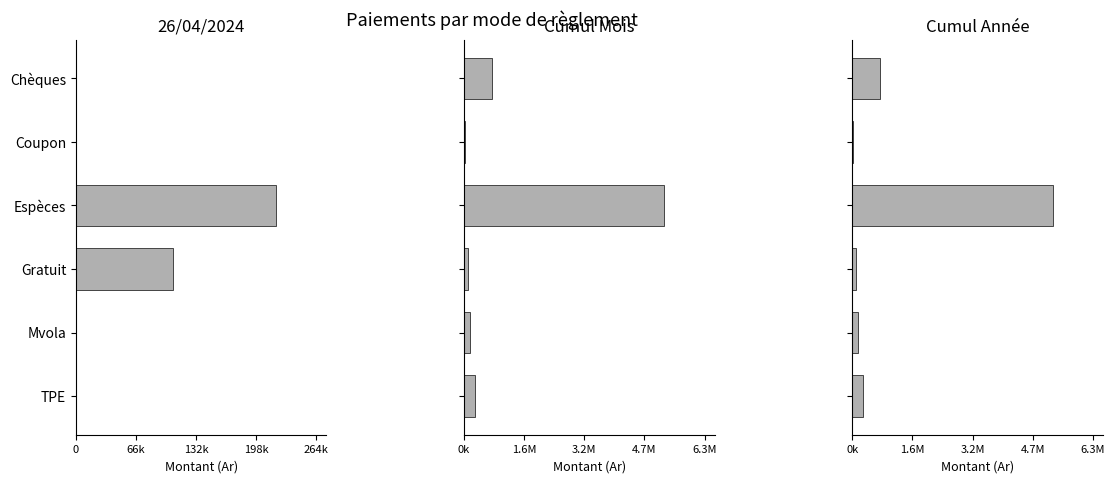

True or false: Cumul Année has a value of 381357.2 at TPE.

False